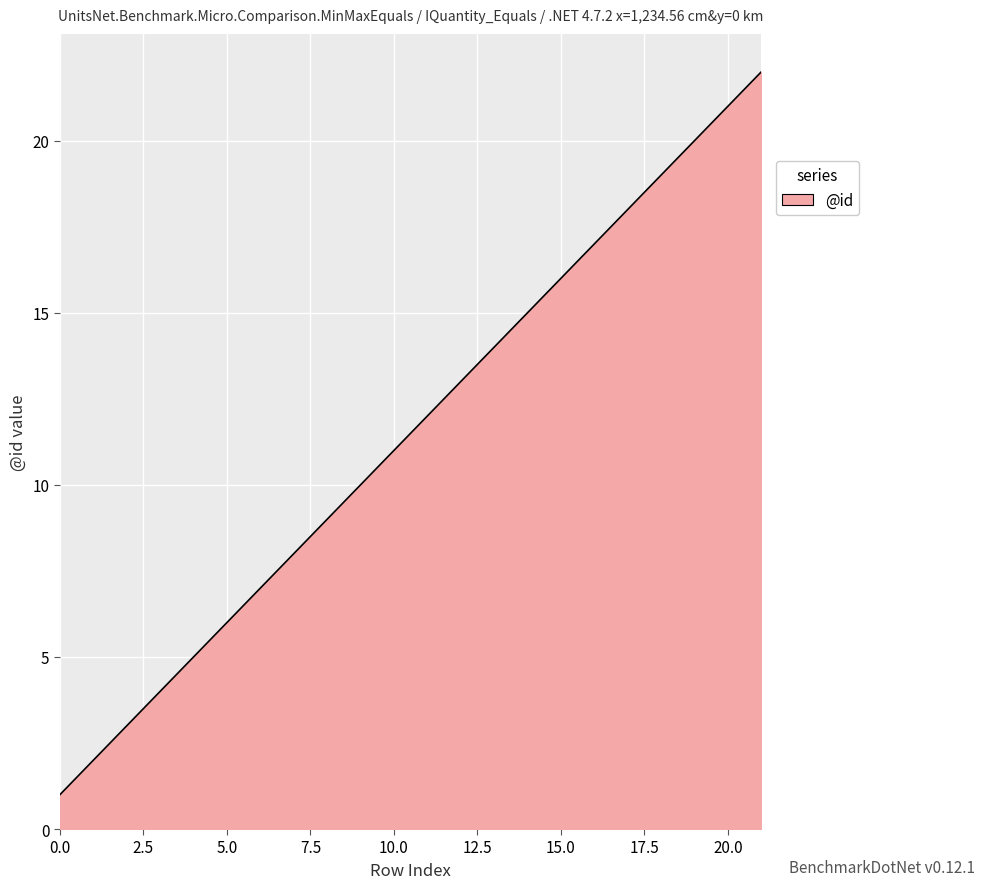

What is the smallest value displayed?

1.0